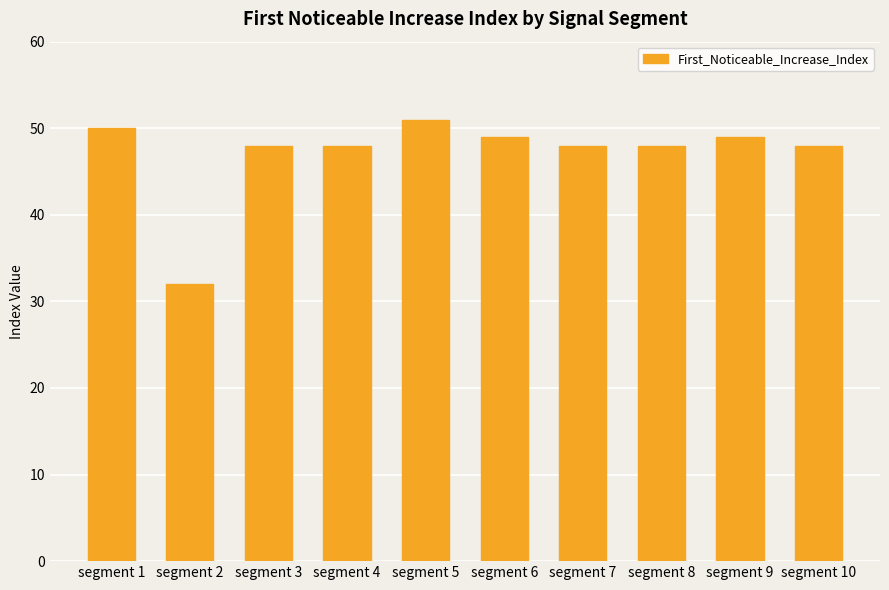

Which label corresponds to the largest value in the chart?

segment 5